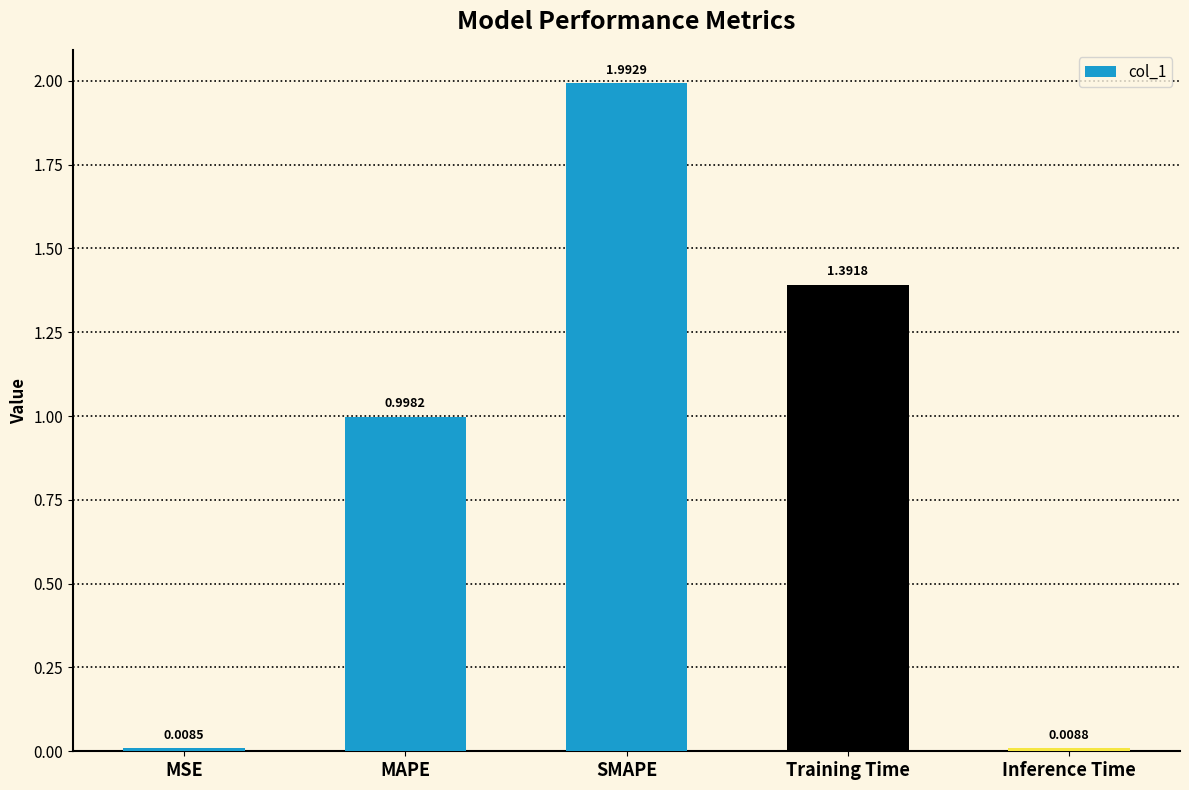

What is the sum of the values at MSE and SMAPE?

2.0